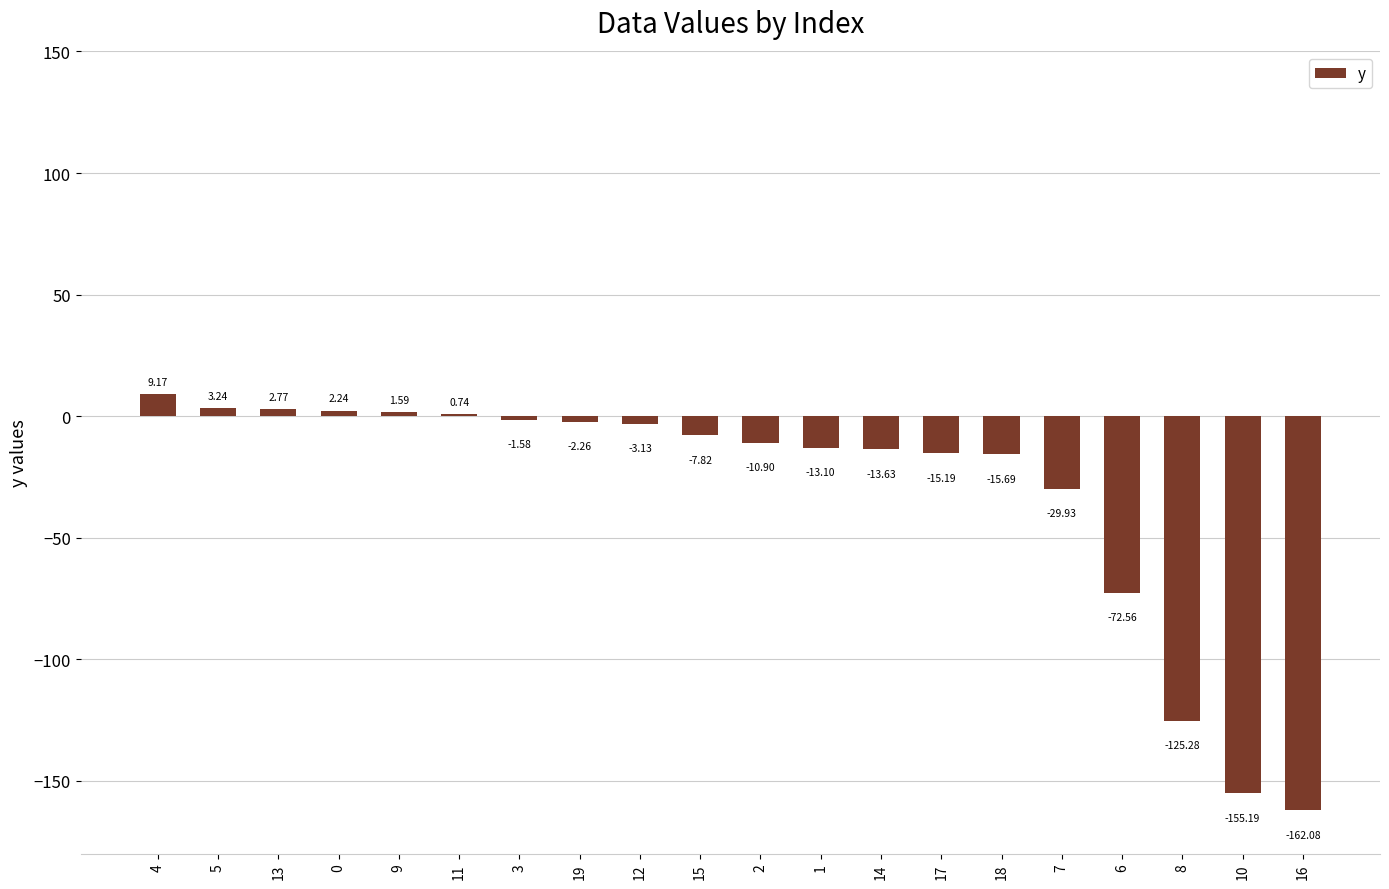

Count the number of data series in this chart.

1